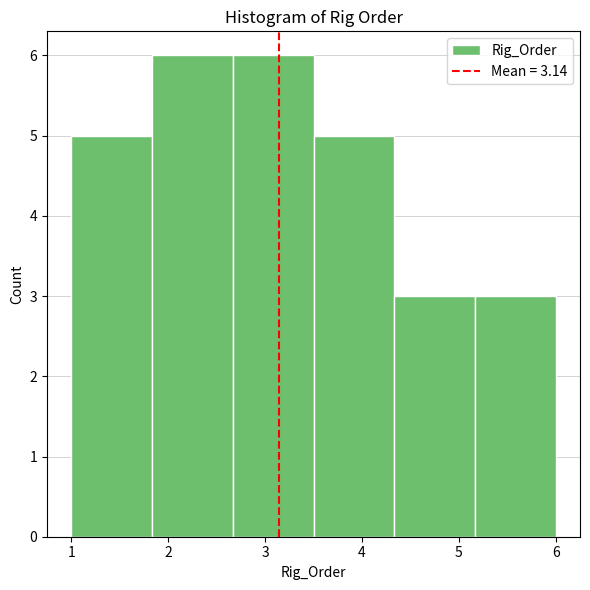

Reading left to right, transcribe this chart: for each bar, give the range it covers on the x-axis and its height. Neither the bar edges nor the heights are printed on the chart, so give them approximately, as read against the axes.

1.0 to 1.8: 5
1.8 to 2.7: 6
2.7 to 3.5: 6
3.5 to 4.3: 5
4.3 to 5.2: 3
5.2 to 6.0: 3